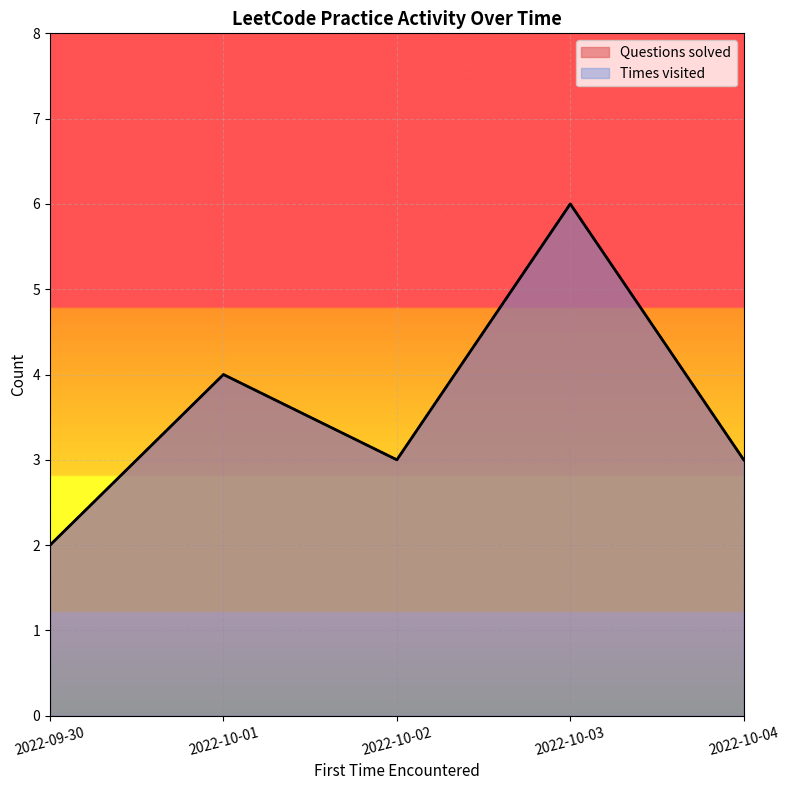

Where is the first local minimum for Times visited?

2022-10-02